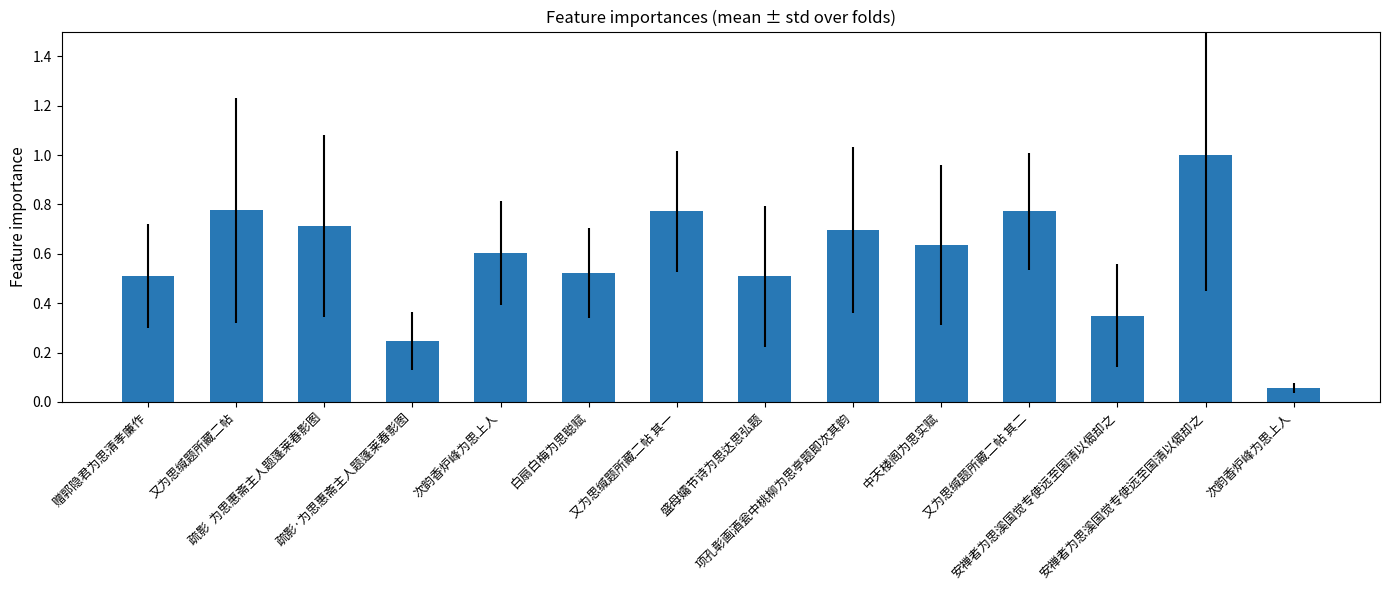

What is the sum of the values at 安禅者为思溪国觉专使远至国清以偈却之 and 又为思缄题所藏二帖?

1.1